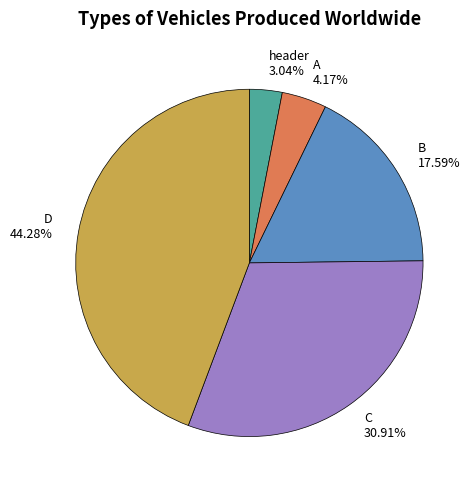

Between D and C, which is larger?

D